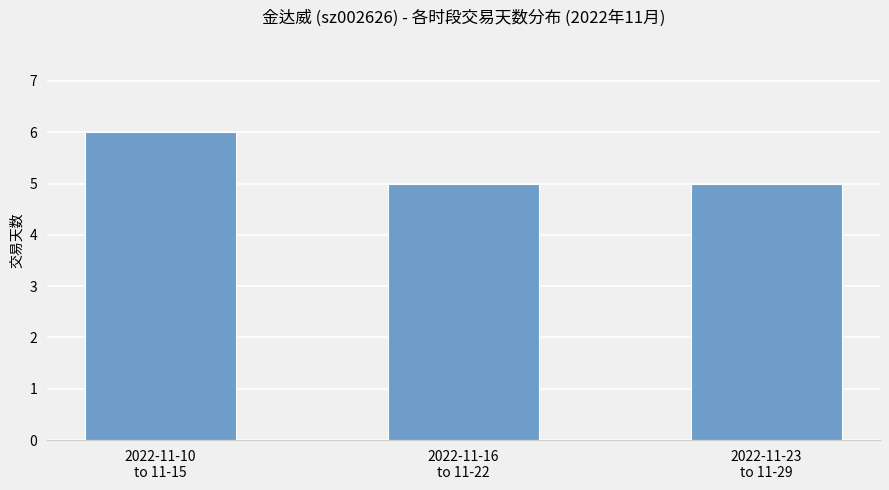

How many bars are there in total?

3